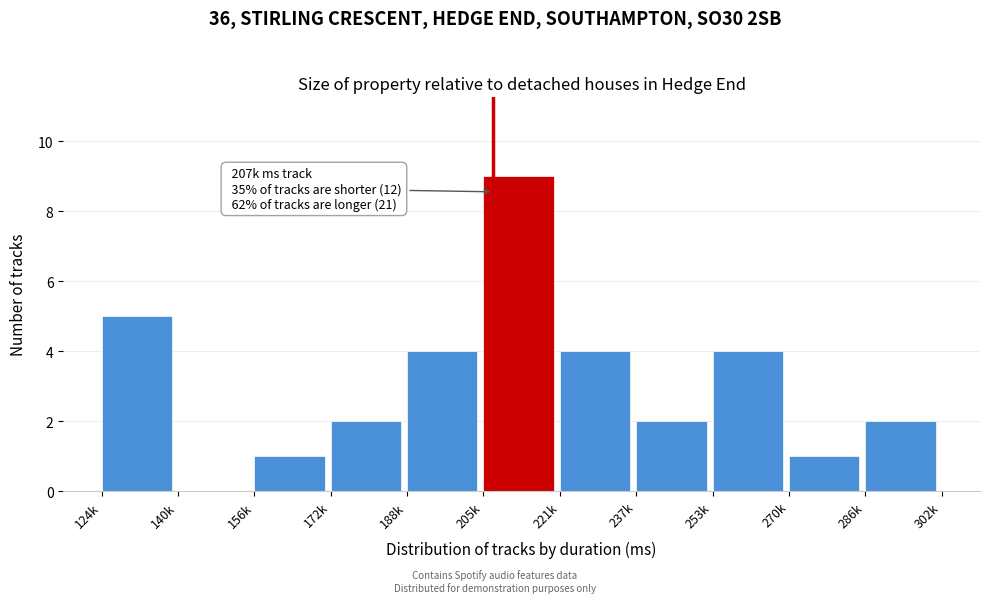

Reading left to right, extract all data points from this chart.

124k=5	140k=0	156k=1	172k=2	188k=4	205k=9	221k=4	237k=2	253k=4	270k=1	286k=2